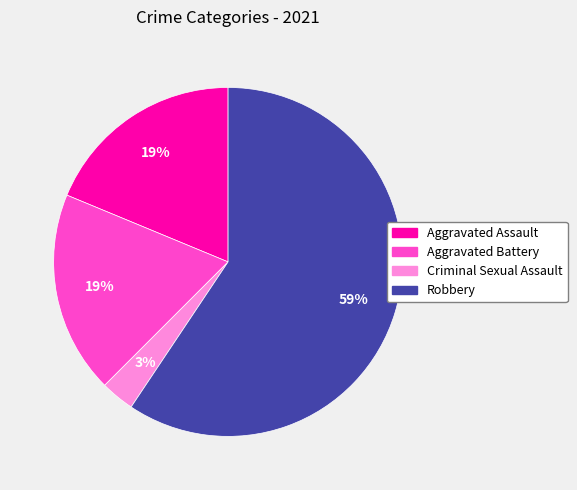

To the nearest percent, what is the combined percentage of Criminal Sexual Assault and Aggravated Assault?

22%